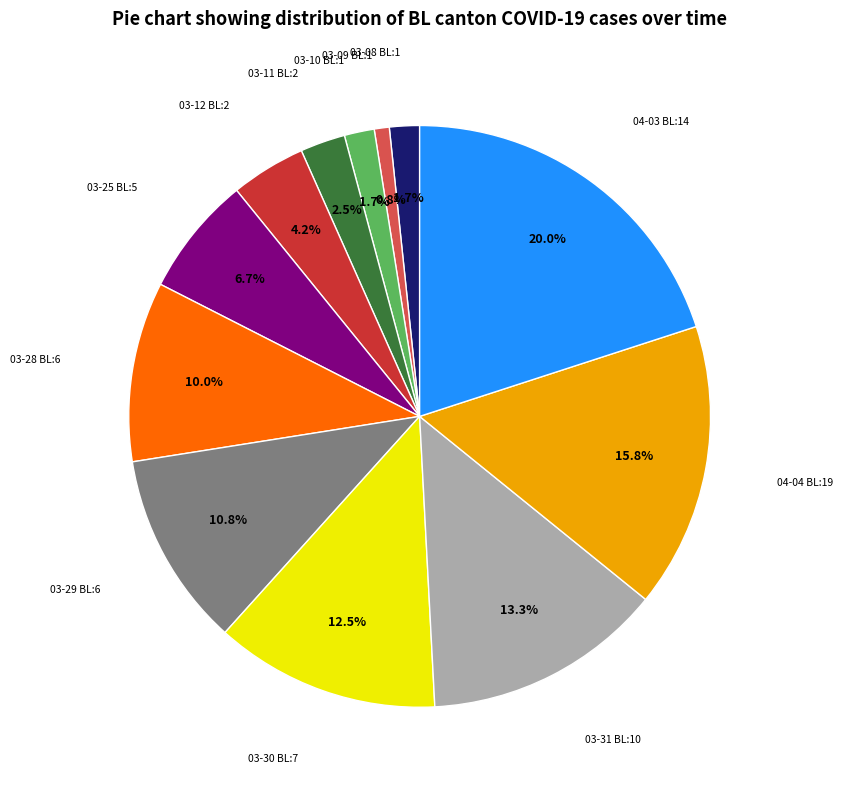

Is there any slice that represents more than half of the pie?

No